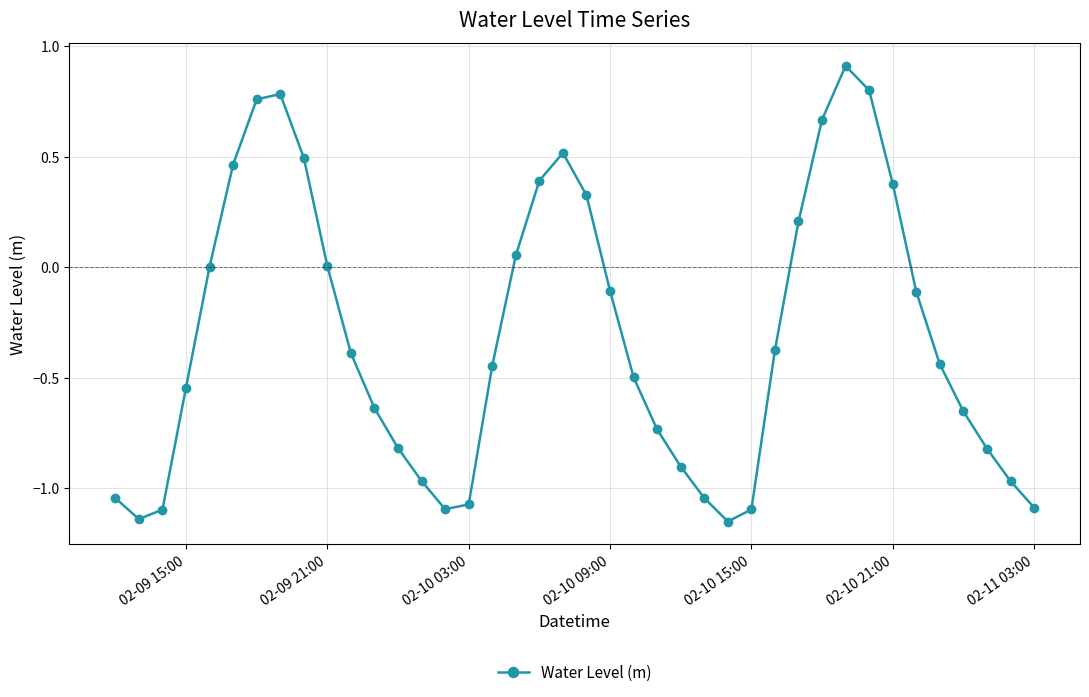

How many points are higher than both their immediate neighbors (excluding endpoints)?

3